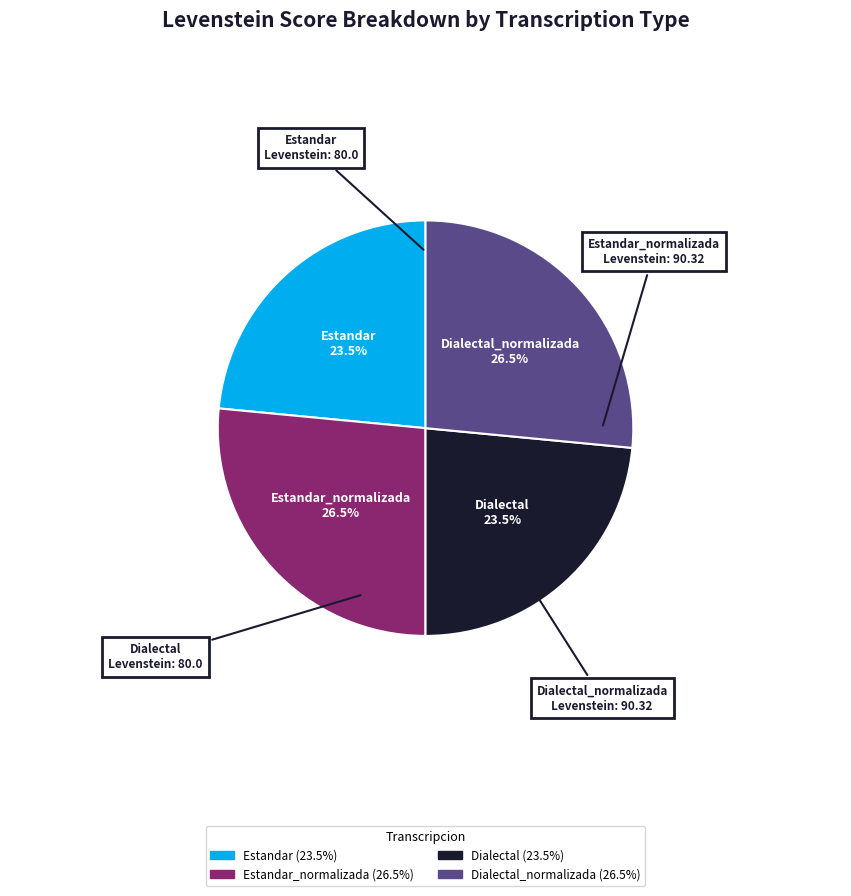

Is there a majority slice in this chart?

No